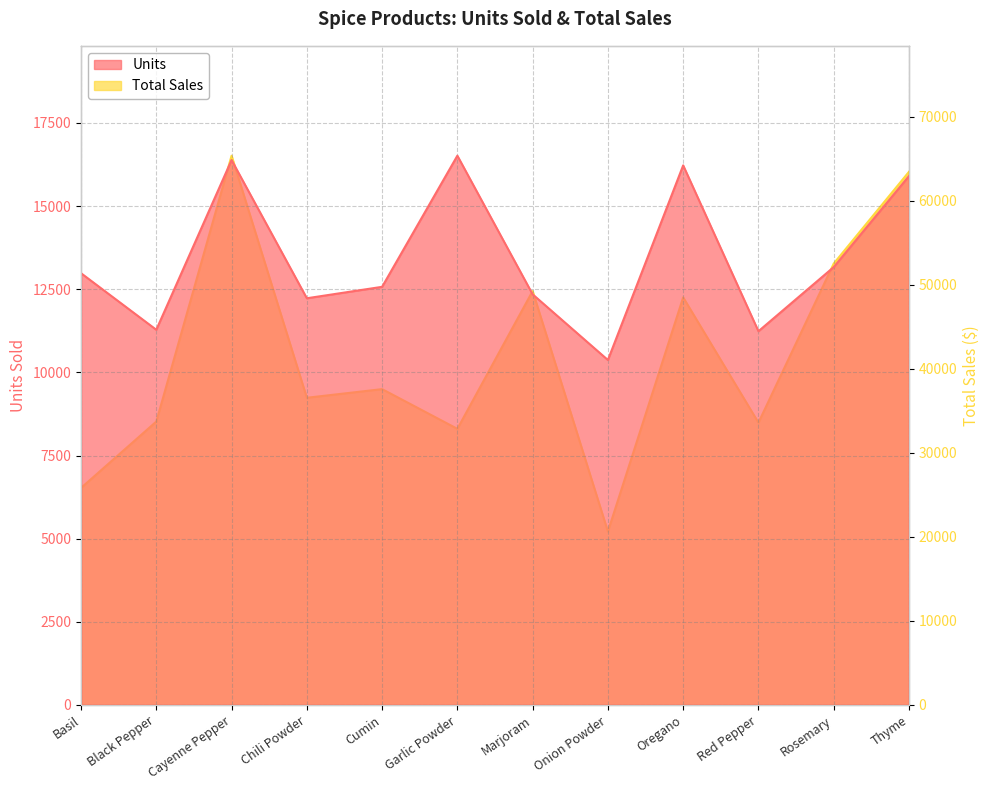

Which series has the largest total across all categories?

Total Sales